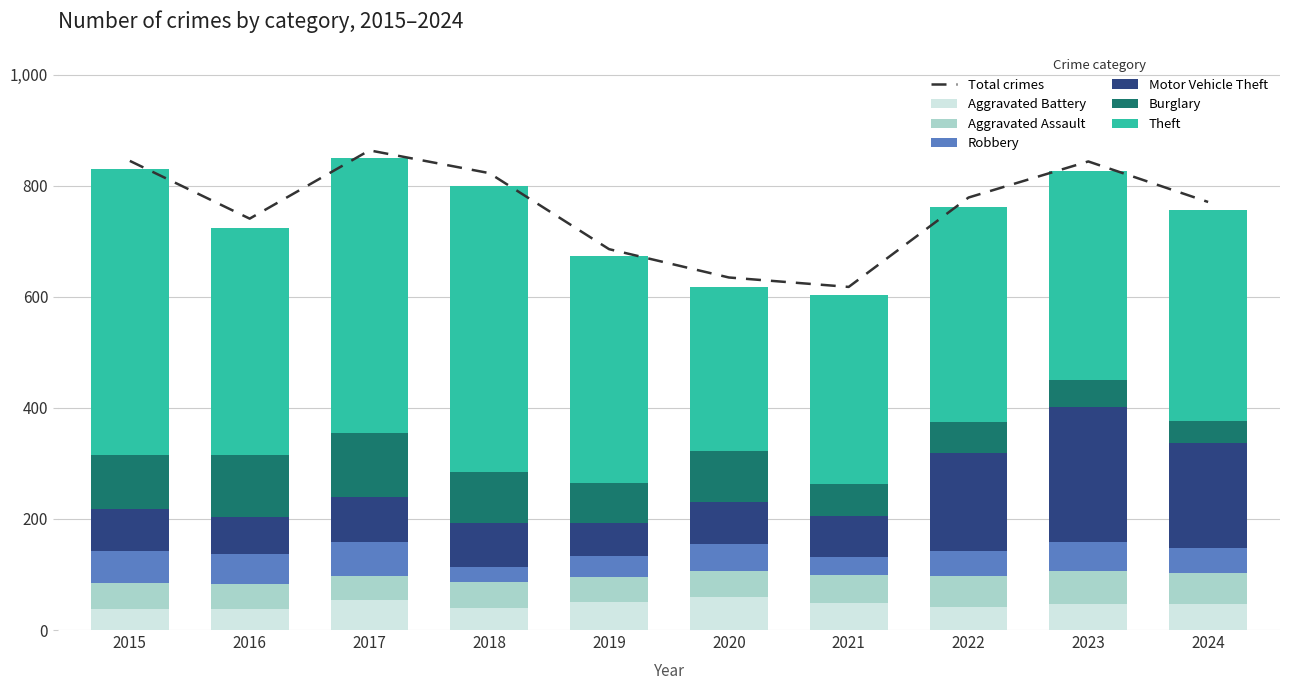

What is the value of the Motor Vehicle Theft bar at the 8th from the left?

175